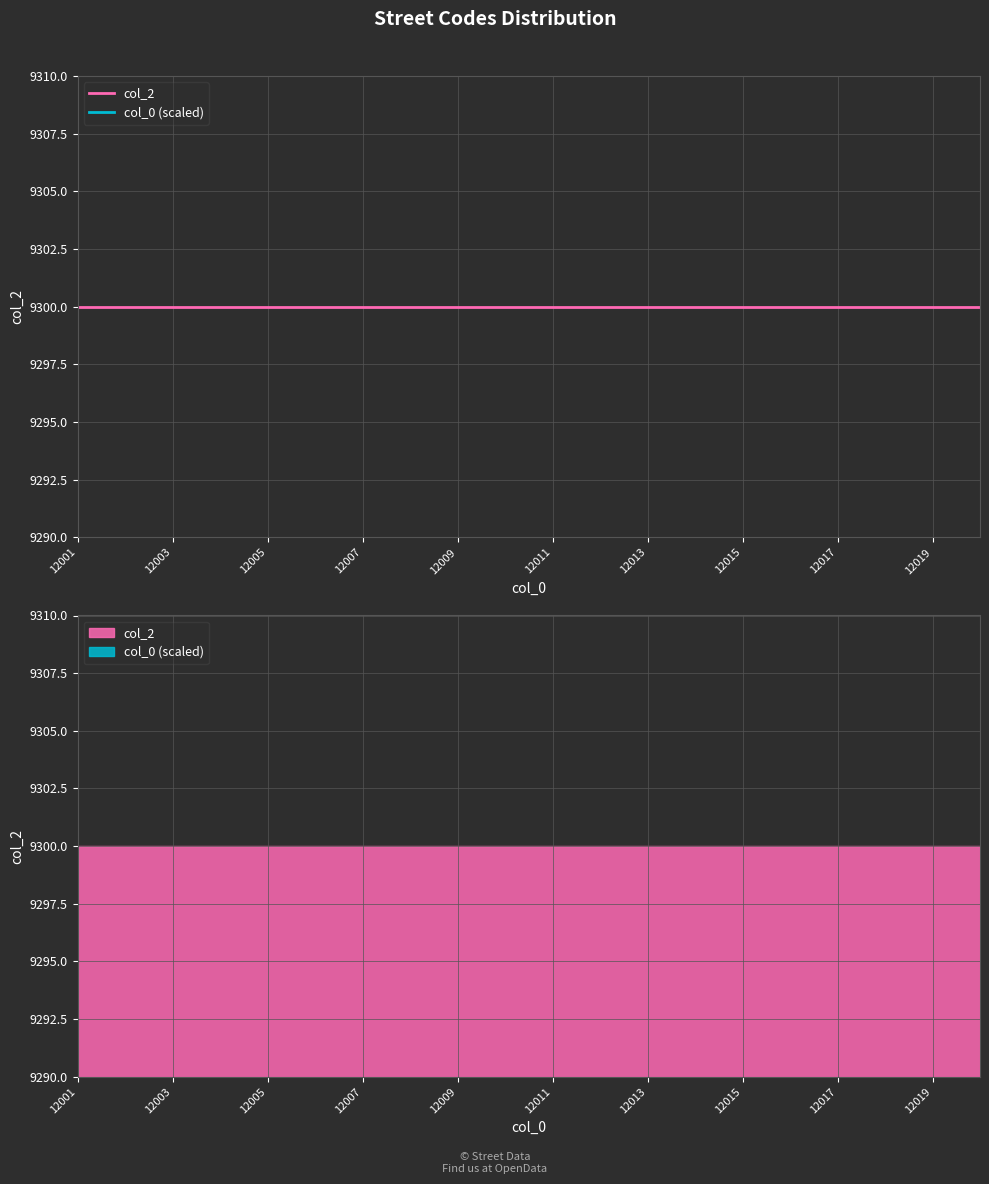

What is the minimum value for col_0 (scaled)?

9.3